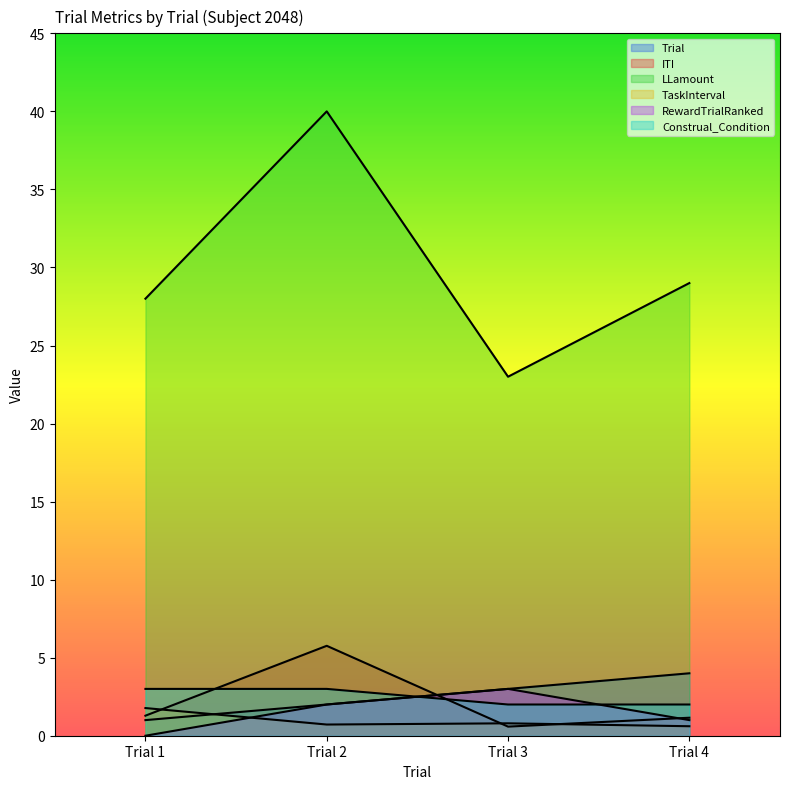

Is it true that Construal_Condition equals 2.7 at Trial 4?

False